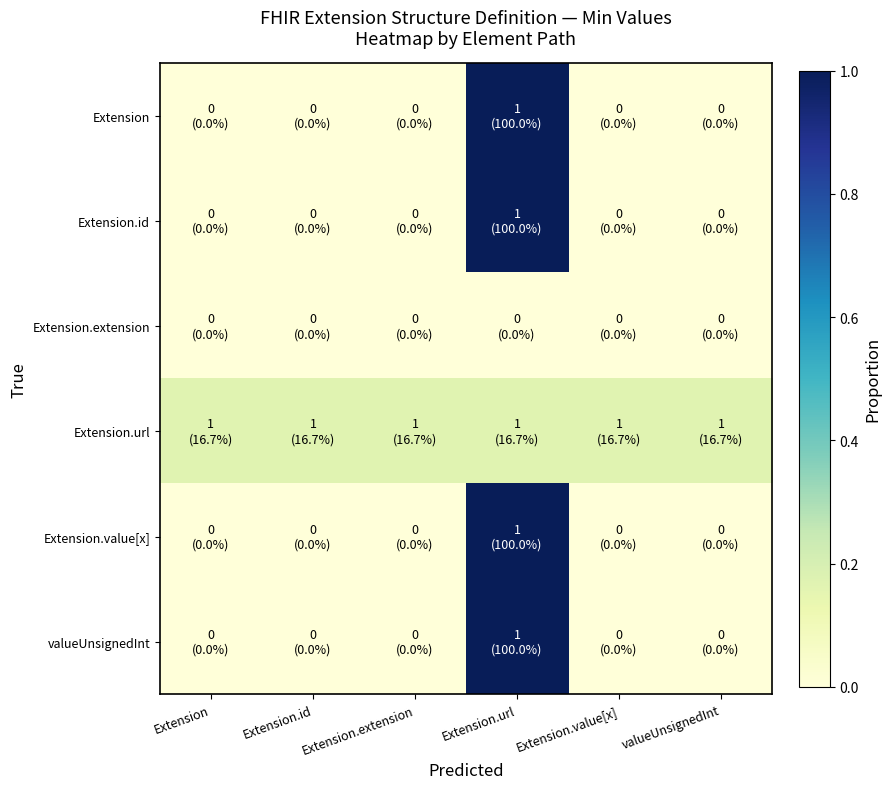

Reading left to right, extract all data points from this chart.

Extension: Extension=0.0	Extension.id=0.0	Extension.extension=0.0	Extension.url=1.0	Extension.value[x]=0.0	valueUnsignedInt=0.0
Extension.id: Extension=0.0	Extension.id=0.0	Extension.extension=0.0	Extension.url=1.0	Extension.value[x]=0.0	valueUnsignedInt=0.0
Extension.extension: Extension=0.0	Extension.id=0.0	Extension.extension=0.0	Extension.url=0.0	Extension.value[x]=0.0	valueUnsignedInt=0.0
Extension.url: Extension=0.2	Extension.id=0.2	Extension.extension=0.2	Extension.url=0.2	Extension.value[x]=0.2	valueUnsignedInt=0.2
Extension.value[x]: Extension=0.0	Extension.id=0.0	Extension.extension=0.0	Extension.url=1.0	Extension.value[x]=0.0	valueUnsignedInt=0.0
valueUnsignedInt: Extension=0.0	Extension.id=0.0	Extension.extension=0.0	Extension.url=1.0	Extension.value[x]=0.0	valueUnsignedInt=0.0